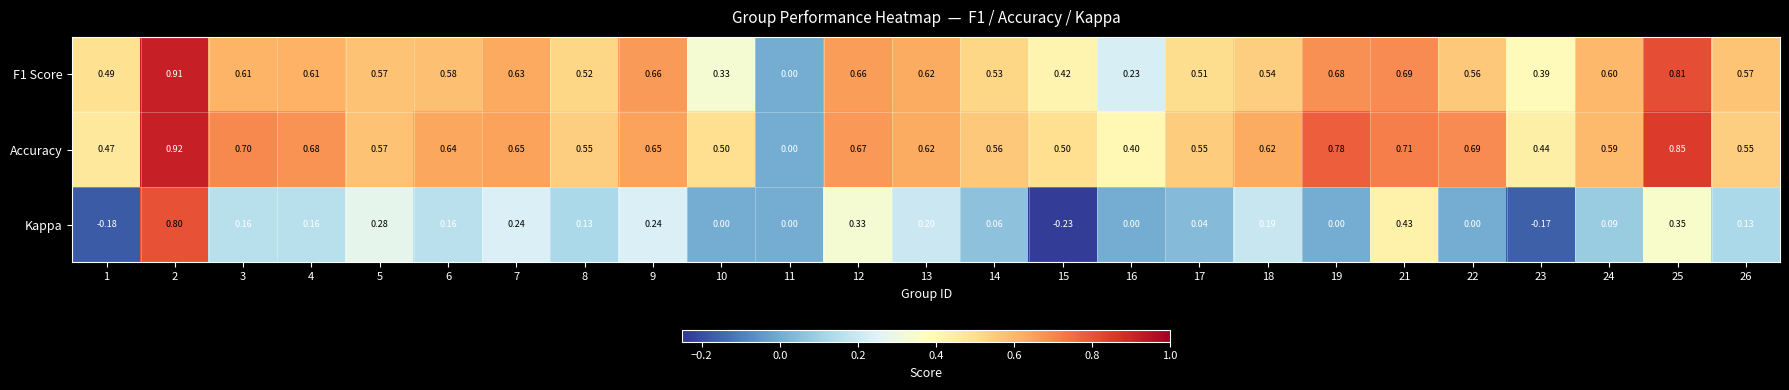

Count the number of data series in this chart.

3